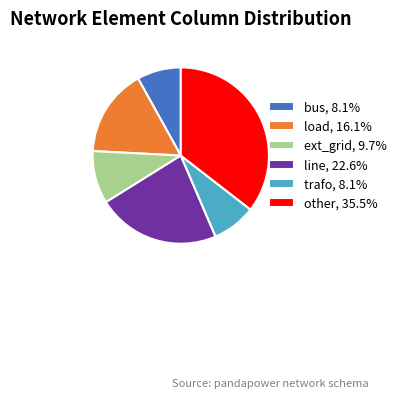

Do trafo and line together represent more than half of the pie?

No